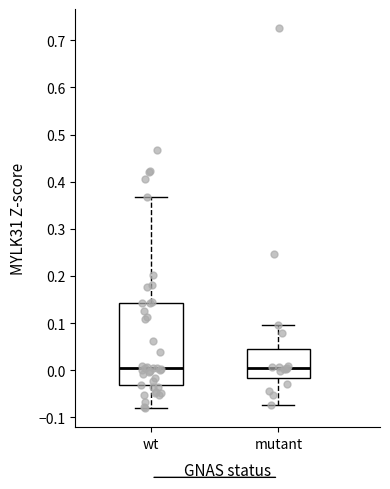

Where does the median line of the box for mutant sit on the y-axis? The values are not printed on the chart, so give them approximately, as read against the axis.

0.01